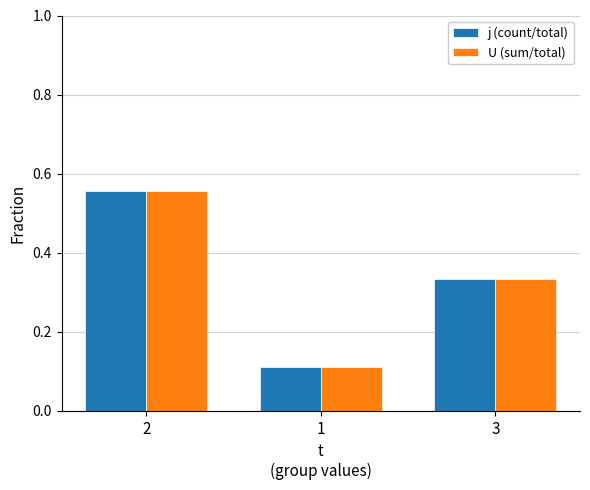

What is the sum of all j (count/total) values?

1.0